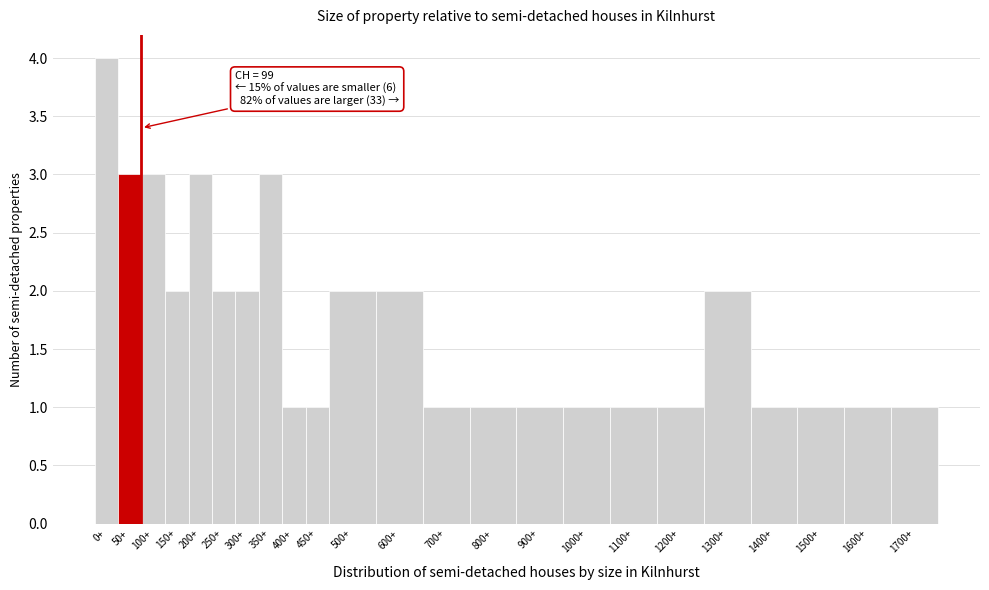

Reading left to right, what are all the values shown in this chart?

4	3	3	2	3	2	2	3	1	1	2	2	1	1	1	1	1	1	2	1	1	1	1